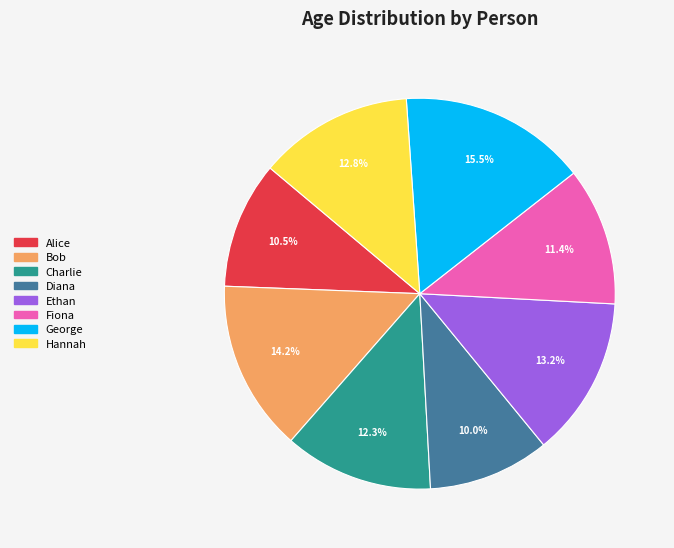

Do Bob and Fiona together represent more than half of the pie?

No